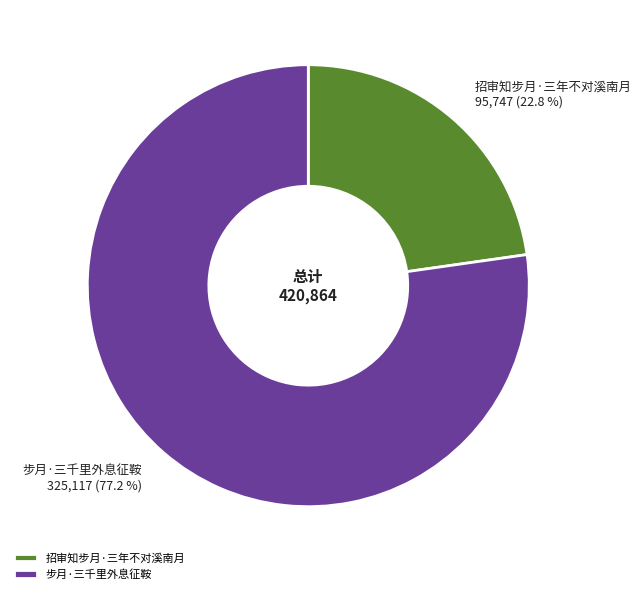

Rank the categories by value from lowest to highest.

招审知步月·三年不对溪南月, 步月·三千里外息征鞍